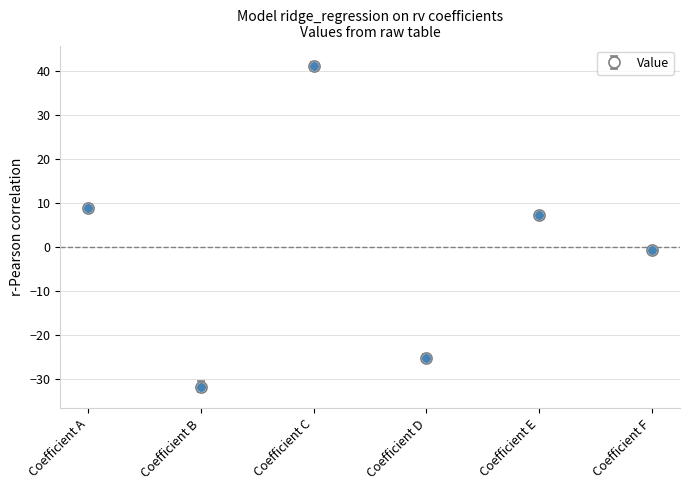

What is the change in value from Coefficient B to Coefficient E?

+39.1